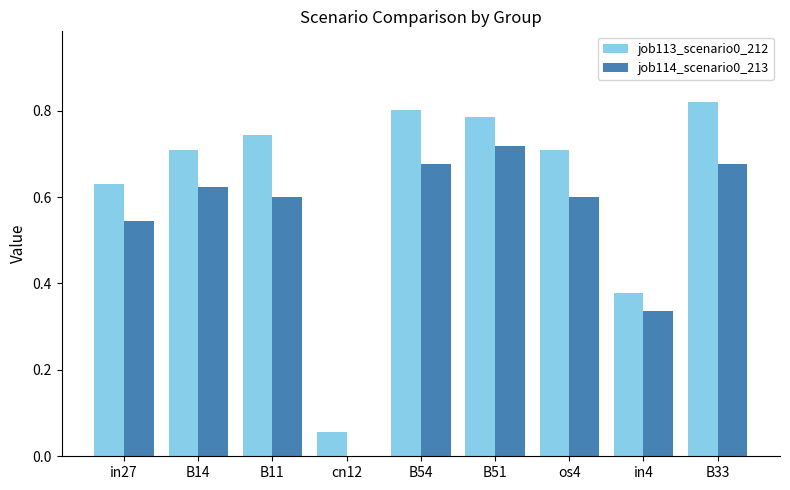

True or false: job114_scenario0_213 has a value of 0.7 at B33.

True